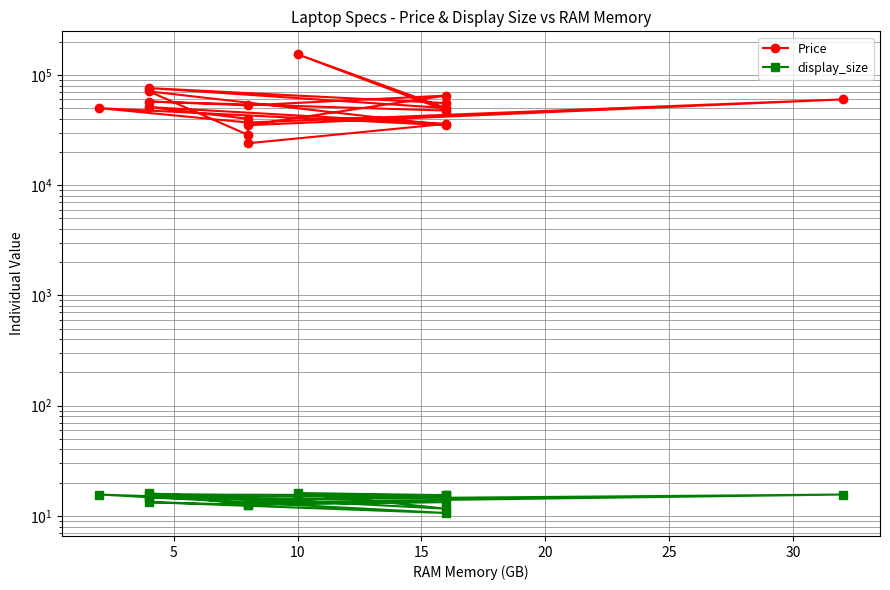

How many interior local valleys does the Price series have?

7